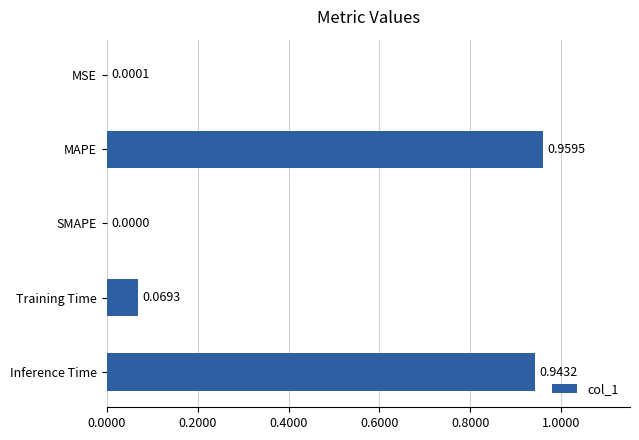

What is the average value?

0.4